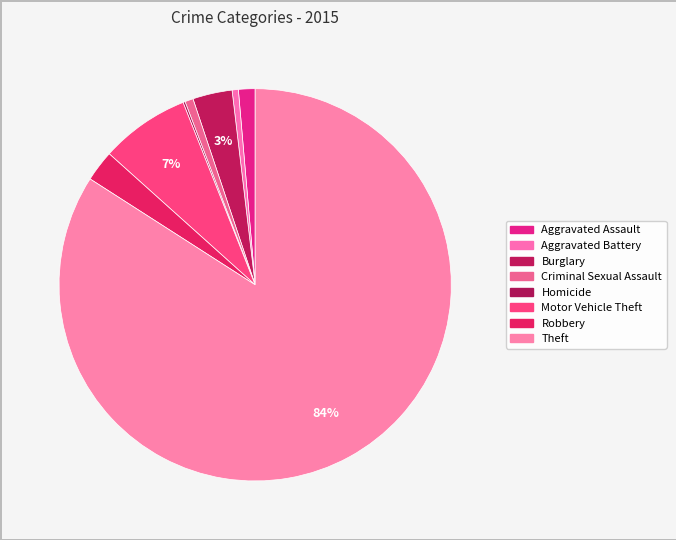

True or false: Burglary accounts for 3% of the total.

True